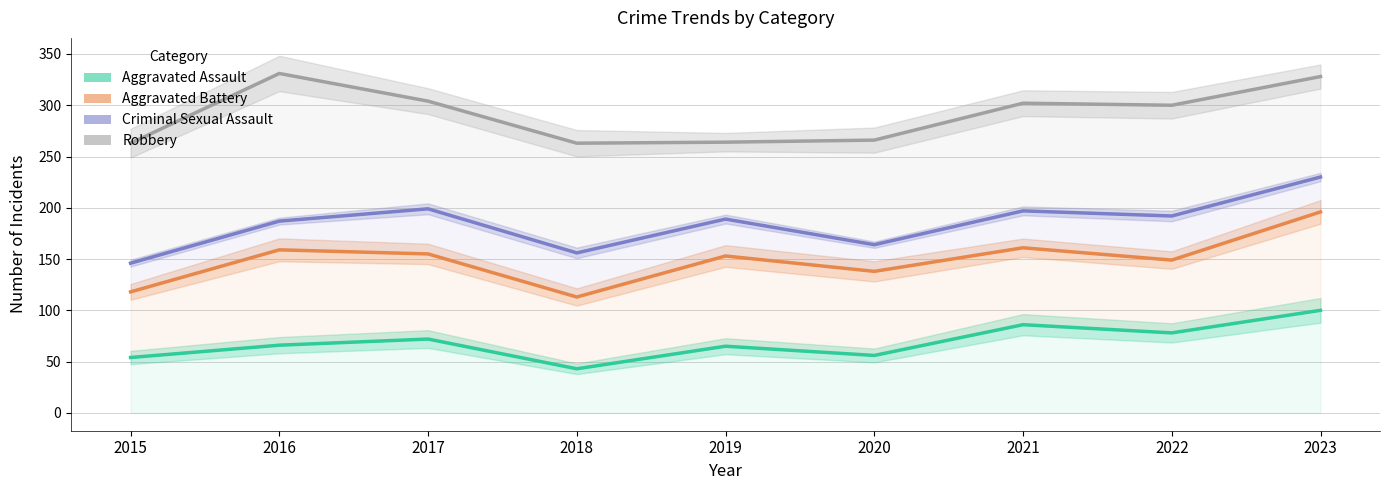

The Aggravated Assault series shows 25 at 2023. True or false?

False